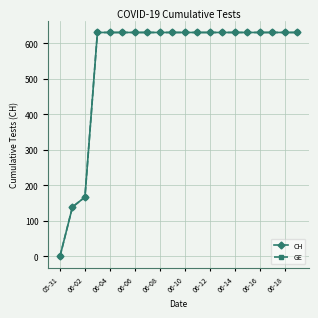

Reading right to left, list all the values displayed in this chart.

CH: 631	631	631	631	631	631	631	631	631	631	631	631	631	631	631	631	631	167	139	0
GE: 631	631	631	631	631	631	631	631	631	631	631	631	631	631	631	631	631	167	139	0